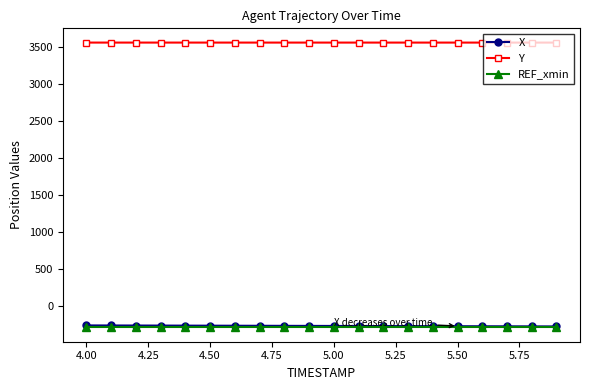

Which series has the largest total across all categories?

Y